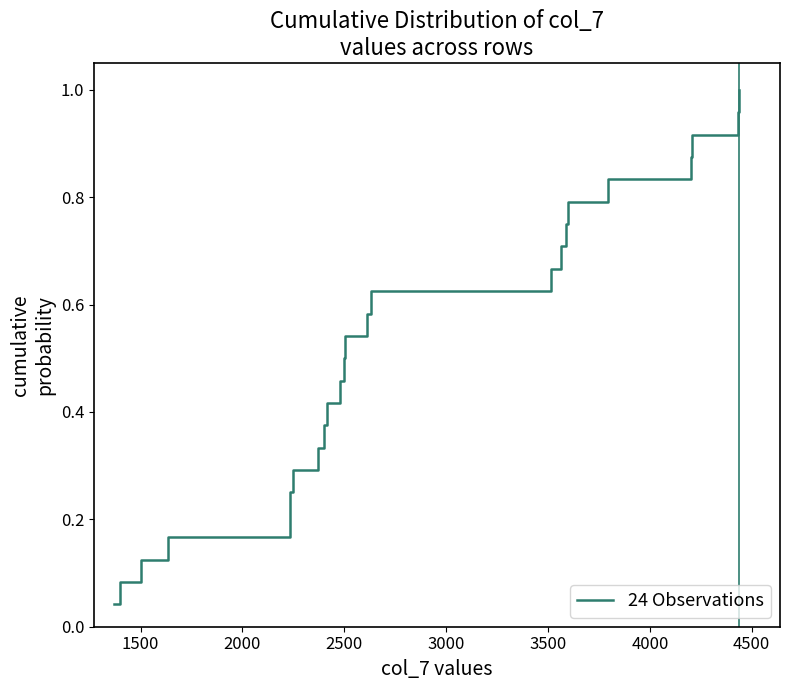

How many lines are shown in the chart?

1